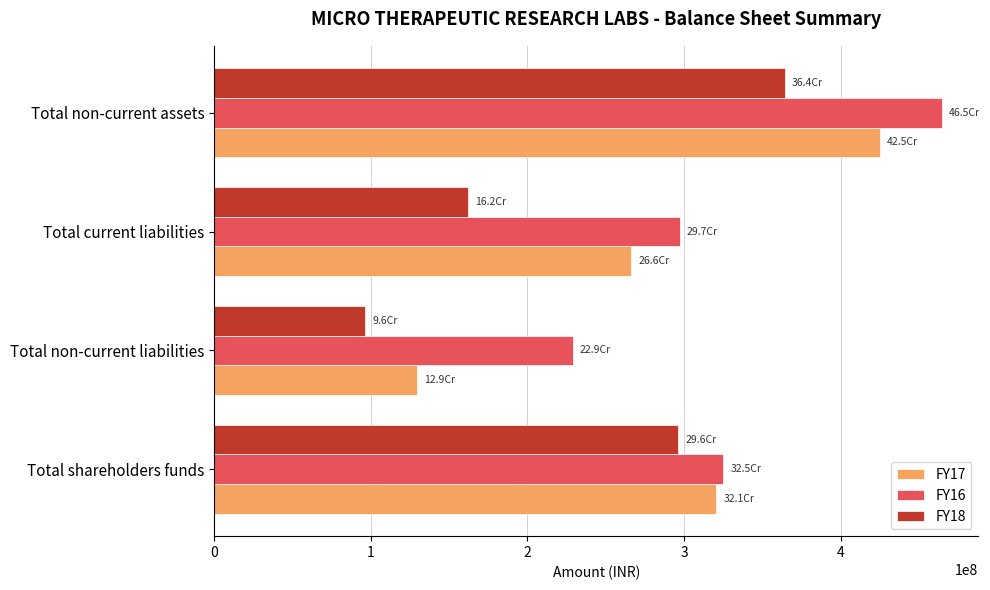

What is the difference between the highest and lowest values at Total non-current assets?

100534604